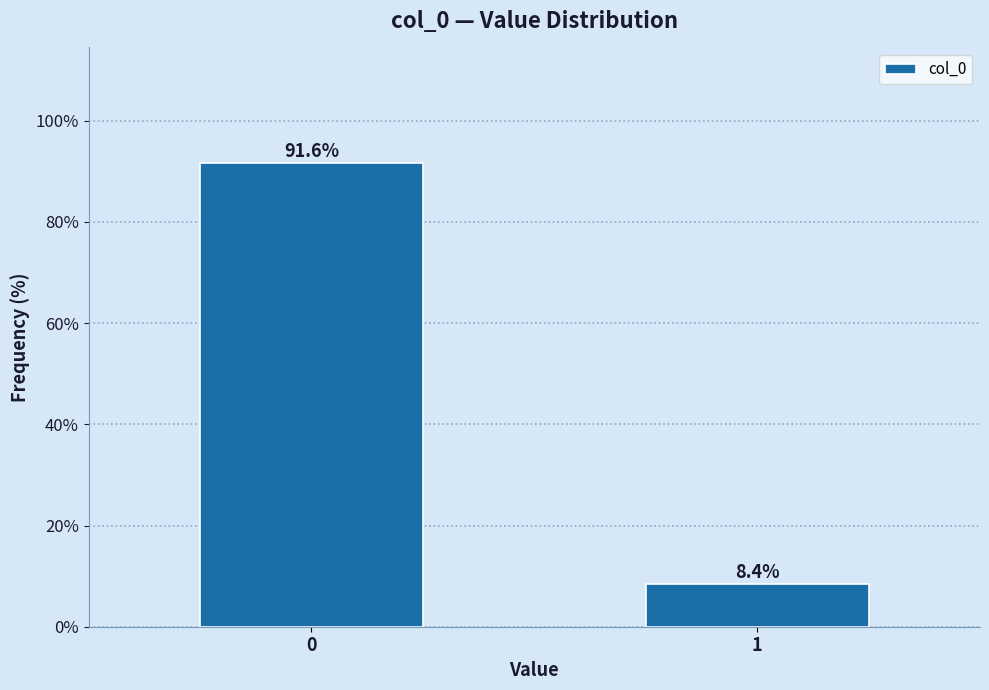

Reading right to left, list all the values displayed in this chart.

1=8.4	0=91.6